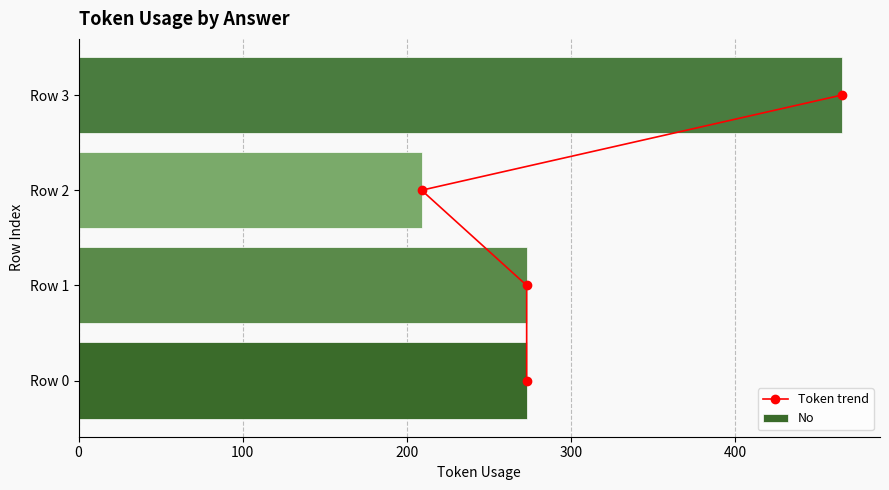

The value of No at Row 3 is 465. True or false?

True